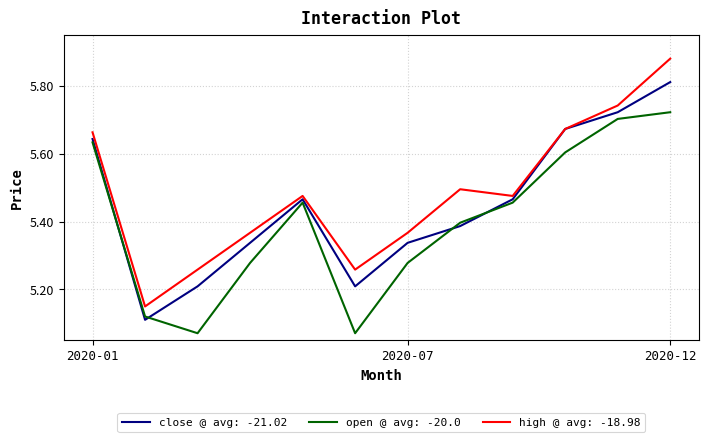

True or false: open @ avg: -20.0 and high @ avg: -18.98 intersect in this chart.

False